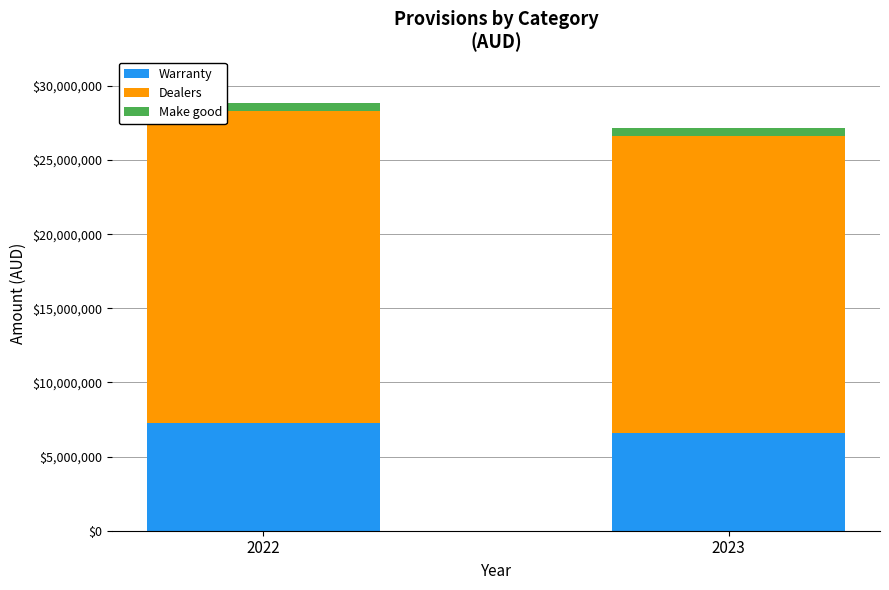

What is the highest value of the Warranty series?

7248723